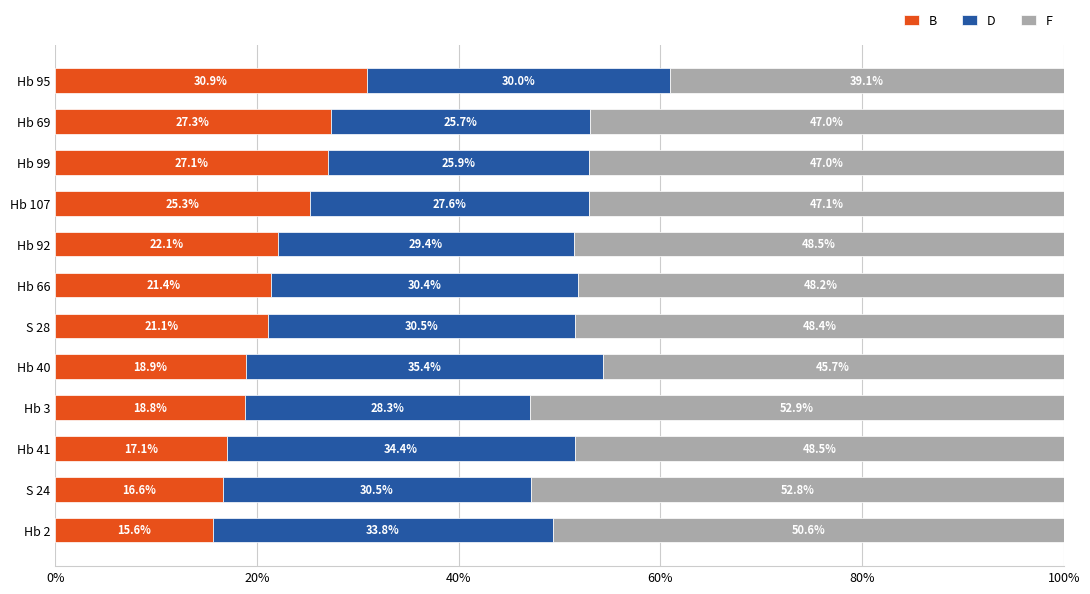

List the labels in order of B value, smallest first.

Hb 2, S 24, Hb 41, Hb 3, Hb 40, S 28, Hb 66, Hb 92, Hb 107, Hb 99, Hb 69, Hb 95